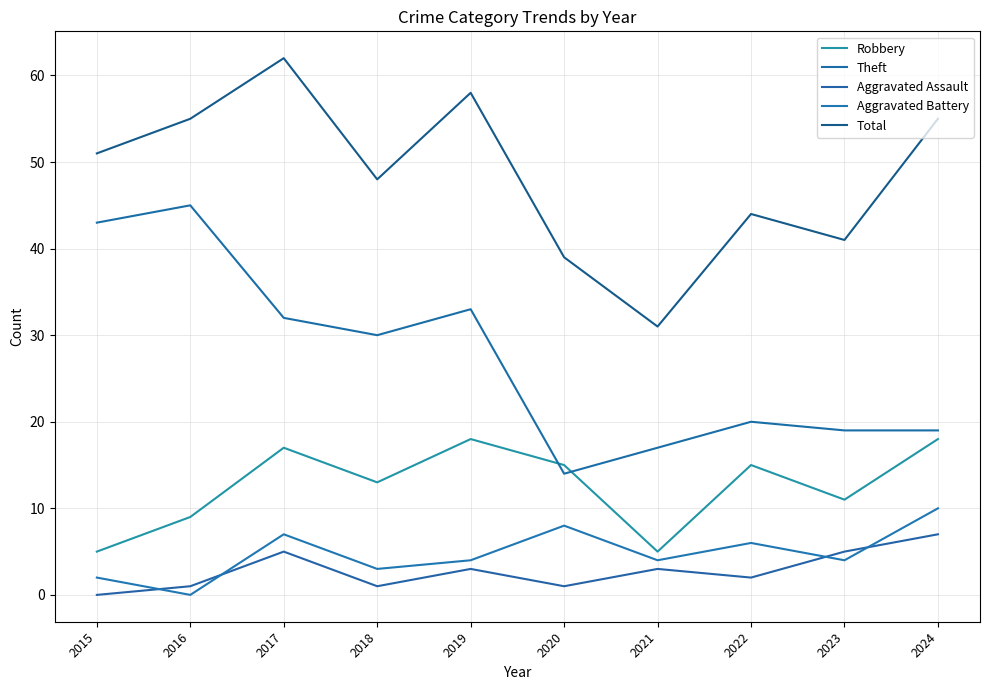

At which category is the sum across all series the highest?

2017